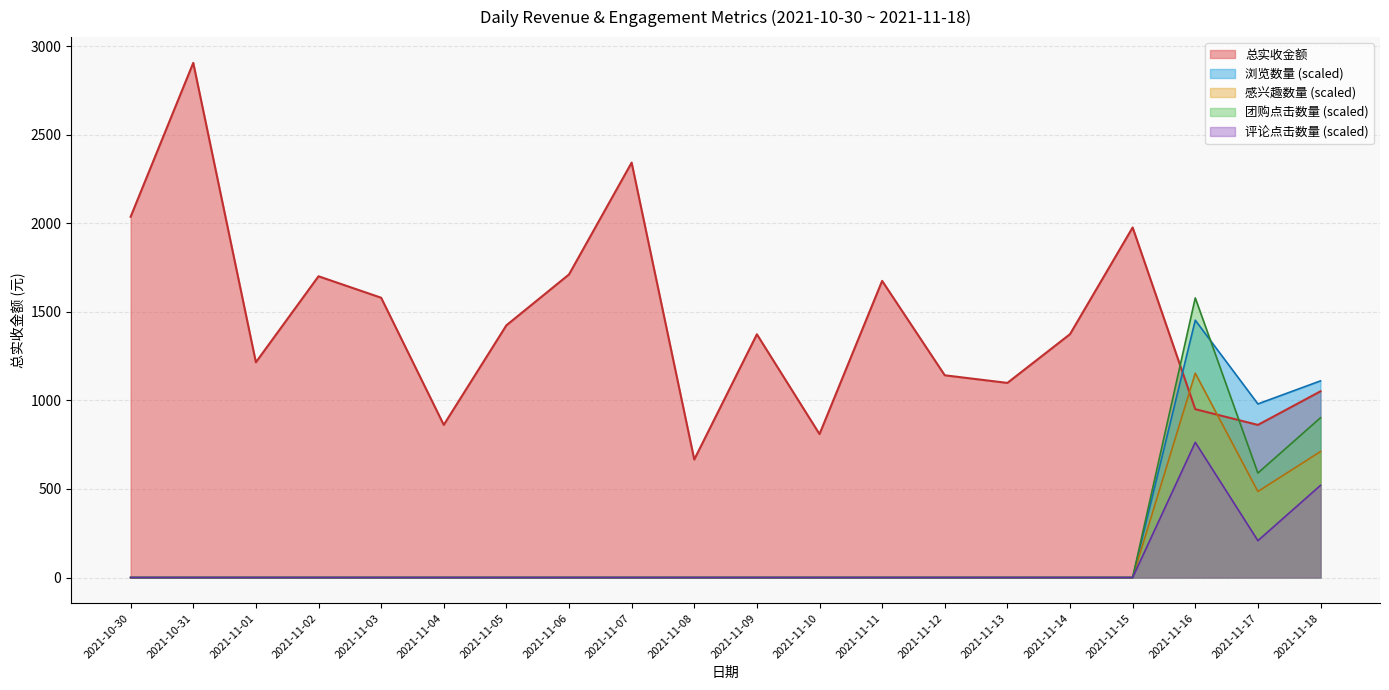

Is the value of 浏览数量 at 2021-10-30 greater than the value of 总实收金额 at 2021-11-16?

No